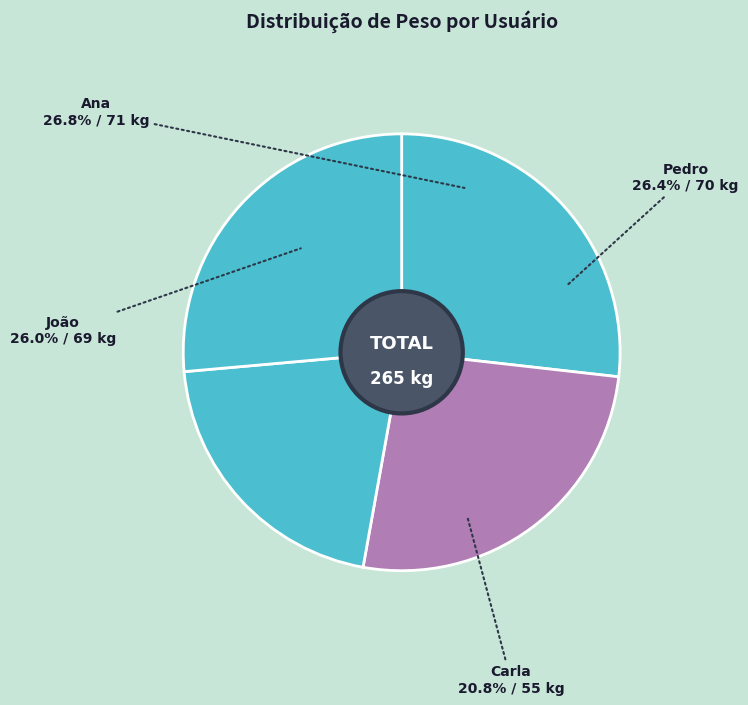

To the nearest percent, what is the average slice percentage?

25%